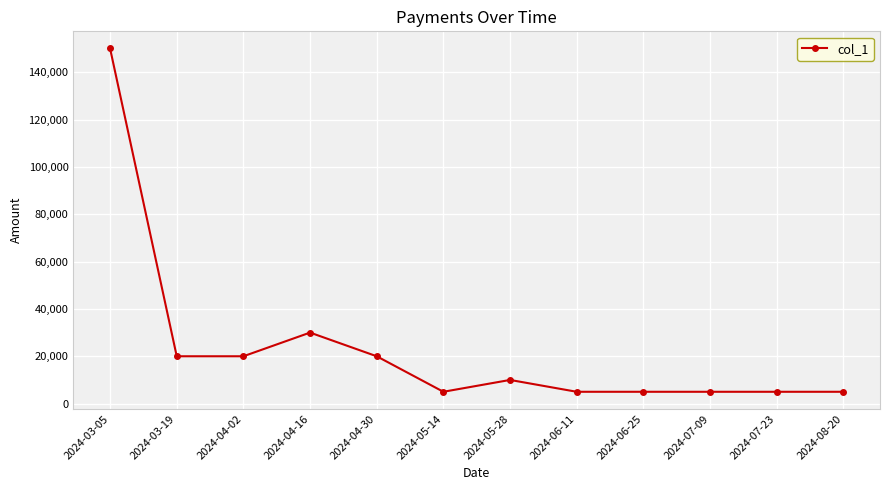

Does the chart display data point markers on the line(s)?

Yes